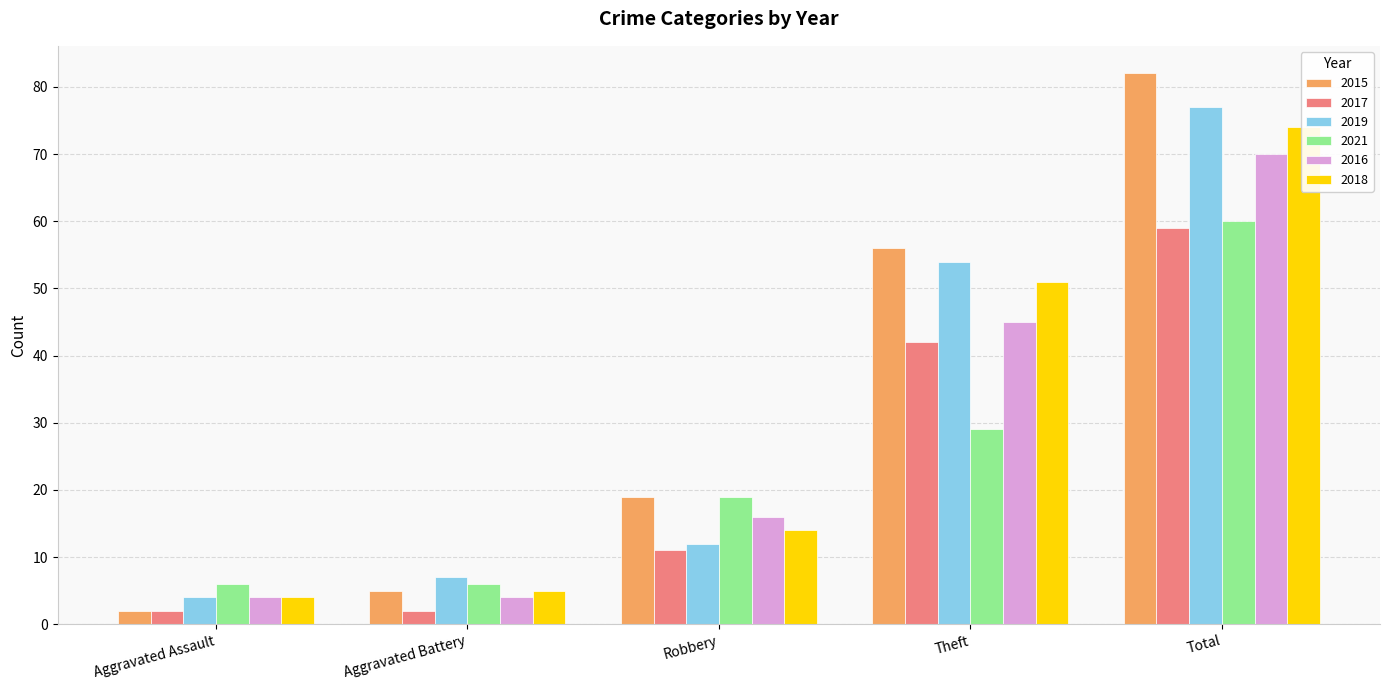

True or false: 2016 has a value of 5 at Aggravated Battery.

False